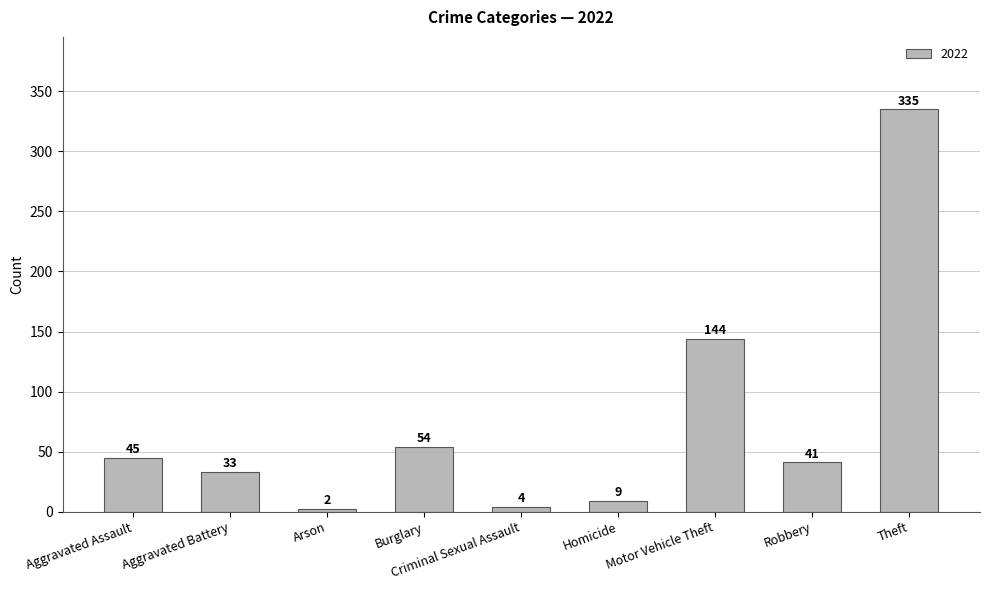

How many categories are shown in the chart?

9